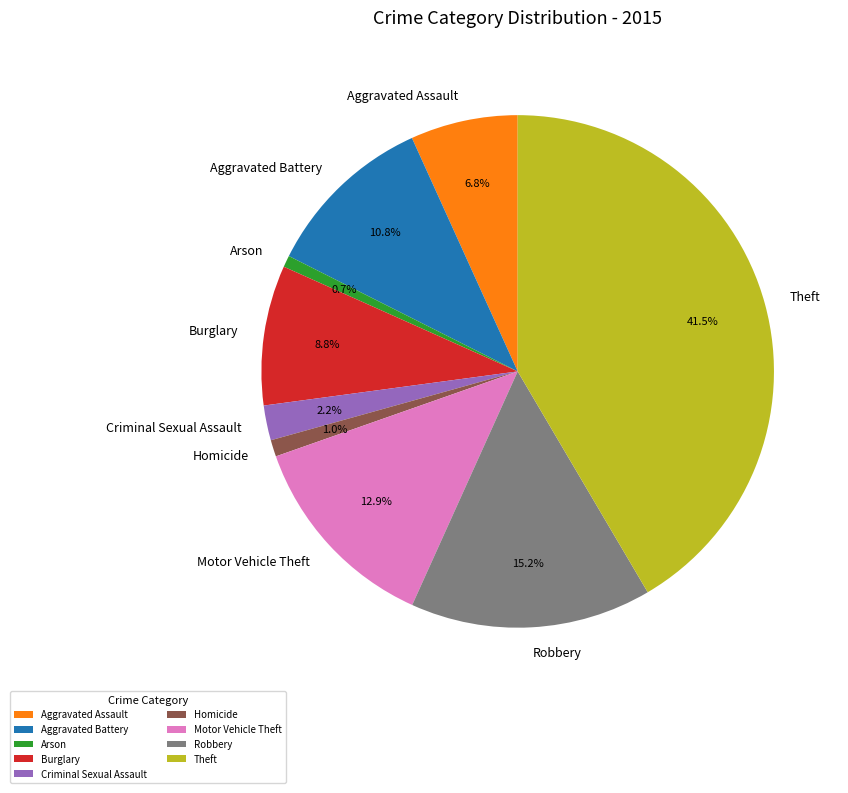

To the nearest percent, what is the difference between the largest and smallest slice percentages?

41%